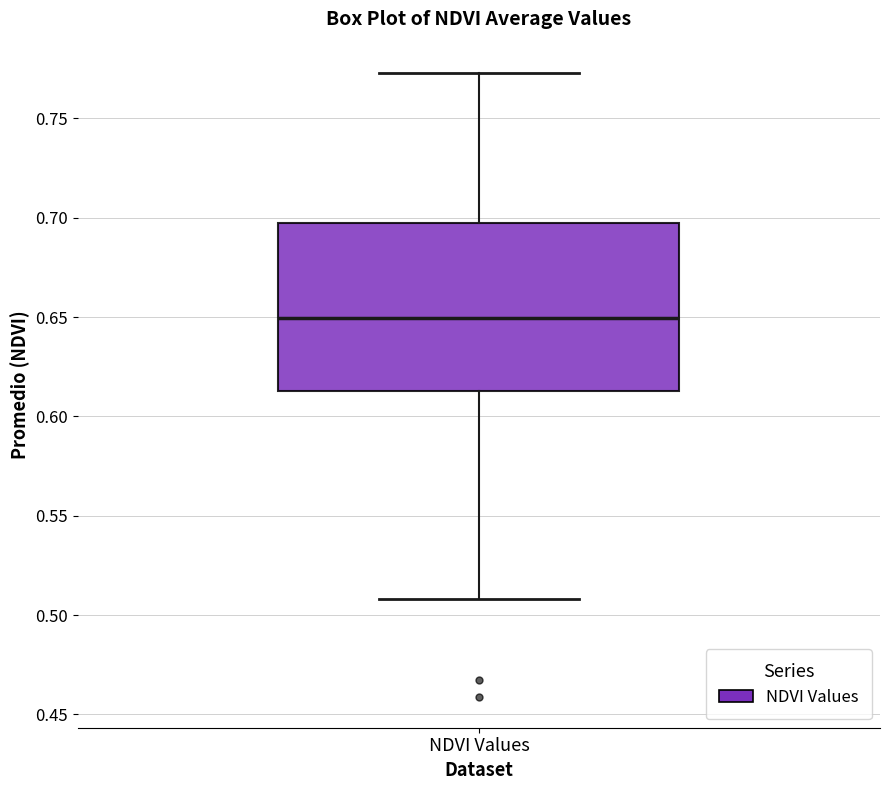

Read this box plot against the y-axis: the position of the median line, the range covered by the box, and the ends of both whiskers. The values are not printed on the chart, so give them approximately, as read against the axis.

median 0.650, box 0.615 to 0.695, whiskers 0.510 to 0.775